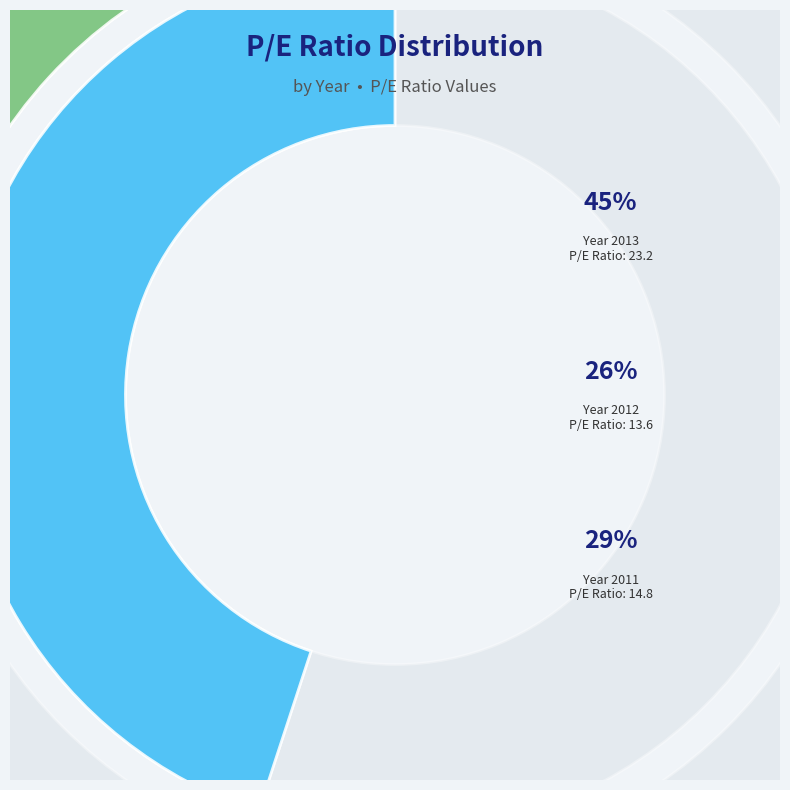

Which category has the smallest portion of the pie?

2012